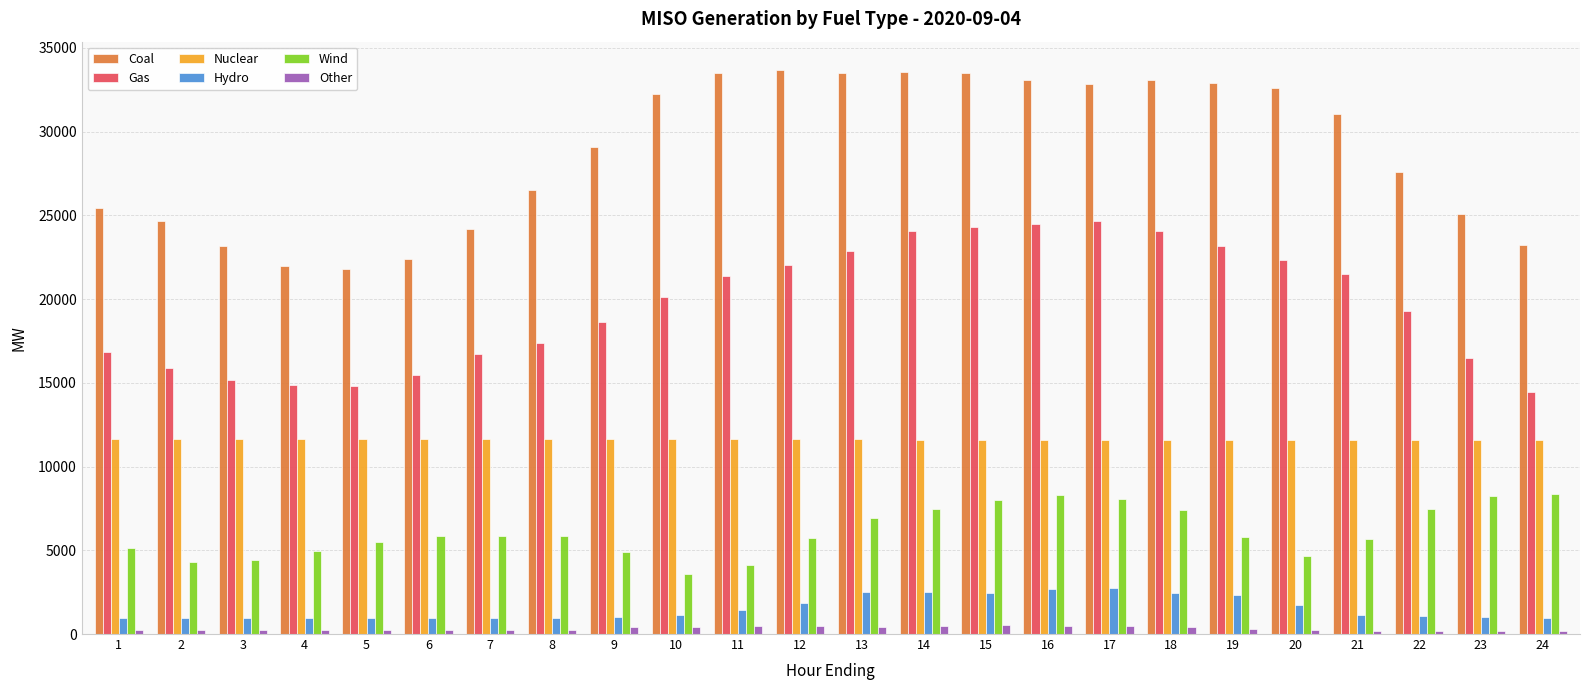

What is the value of the Wind bar at the 13th from the left?

6922.7